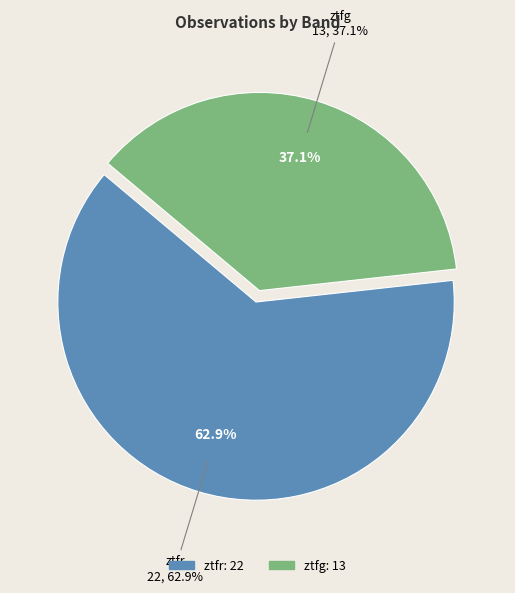

To the nearest percent, what portion does ztfr represent?

63%